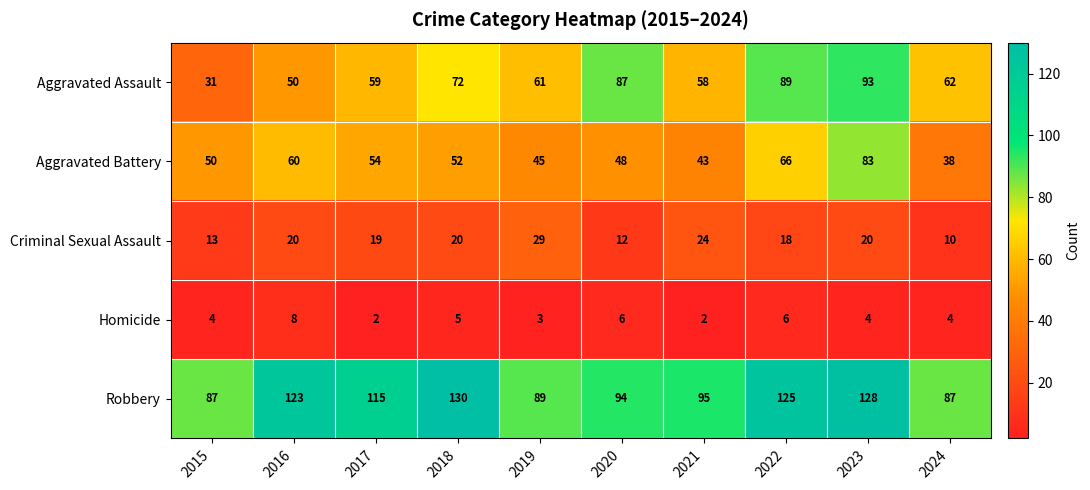

Read the Homicide value at 2018.

5